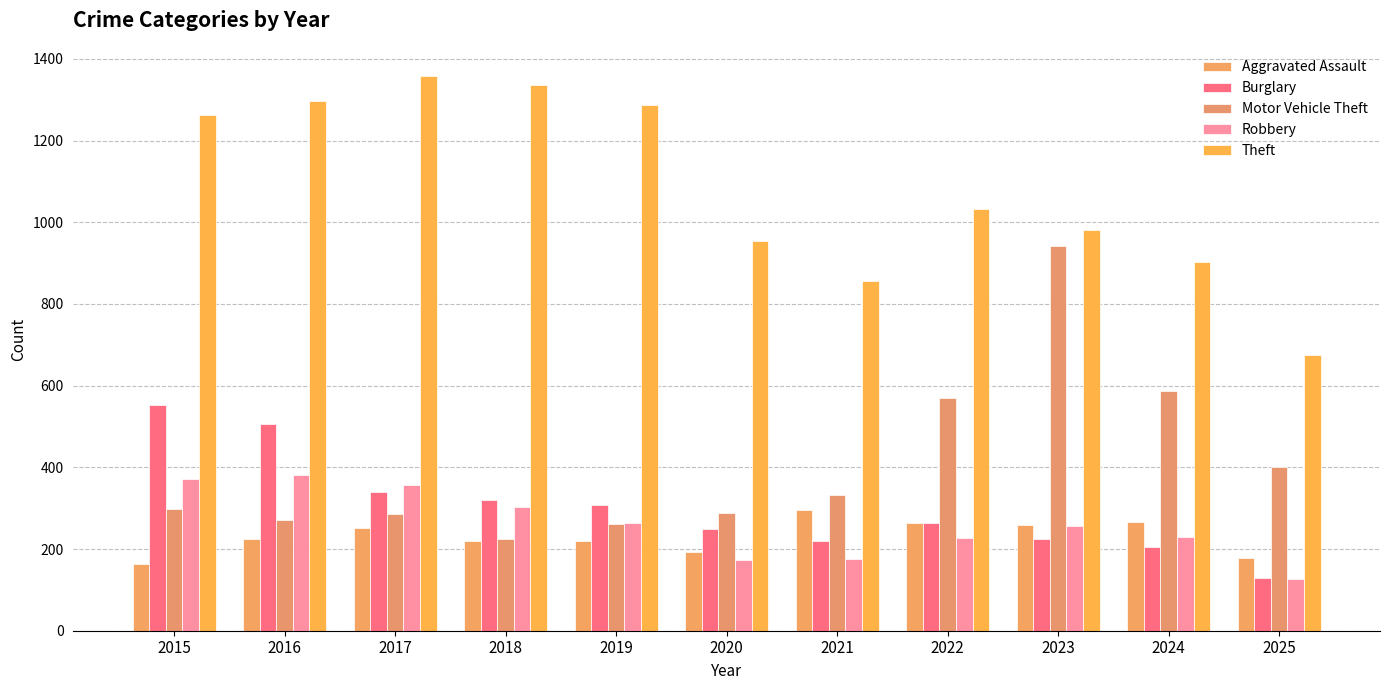

List the series in order of their peak value, highest first.

Theft, Motor Vehicle Theft, Burglary, Robbery, Aggravated Assault